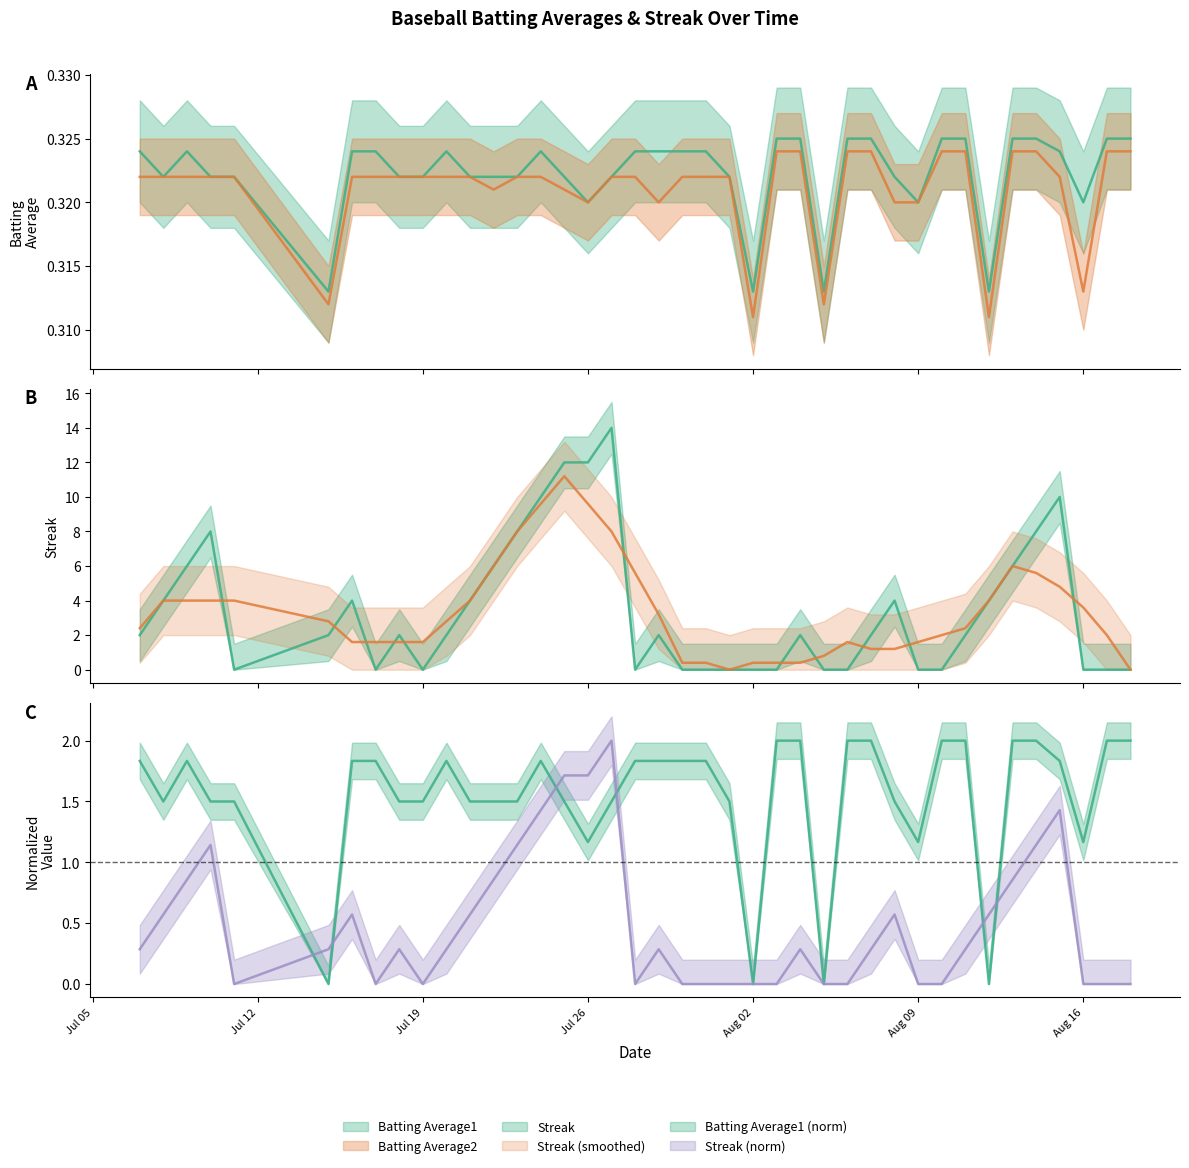

Rank the categories by Batting Average2 value from highest to lowest.

2010-08-03, 2010-08-04, 2010-08-06, 2010-08-07, 2010-08-10, 2010-08-11, 2010-08-13, 2010-08-14, 2010-08-17, 2010-08-18, 2010-07-07, 2010-07-08, 2010-07-09, 2010-07-10, 2010-07-11, 2010-07-16, 2010-07-17, 2010-07-18, 2010-07-19, 2010-07-20, 2010-07-21, 2010-07-23, 2010-07-24, 2010-07-27, 2010-07-28, 2010-07-30, 2010-07-31, 2010-08-01, 2010-08-15, 2010-07-22, 2010-07-25, 2010-07-26, 2010-07-29, 2010-08-08, 2010-08-09, 2010-08-16, 2010-07-15, 2010-08-05, 2010-08-02, 2010-08-12